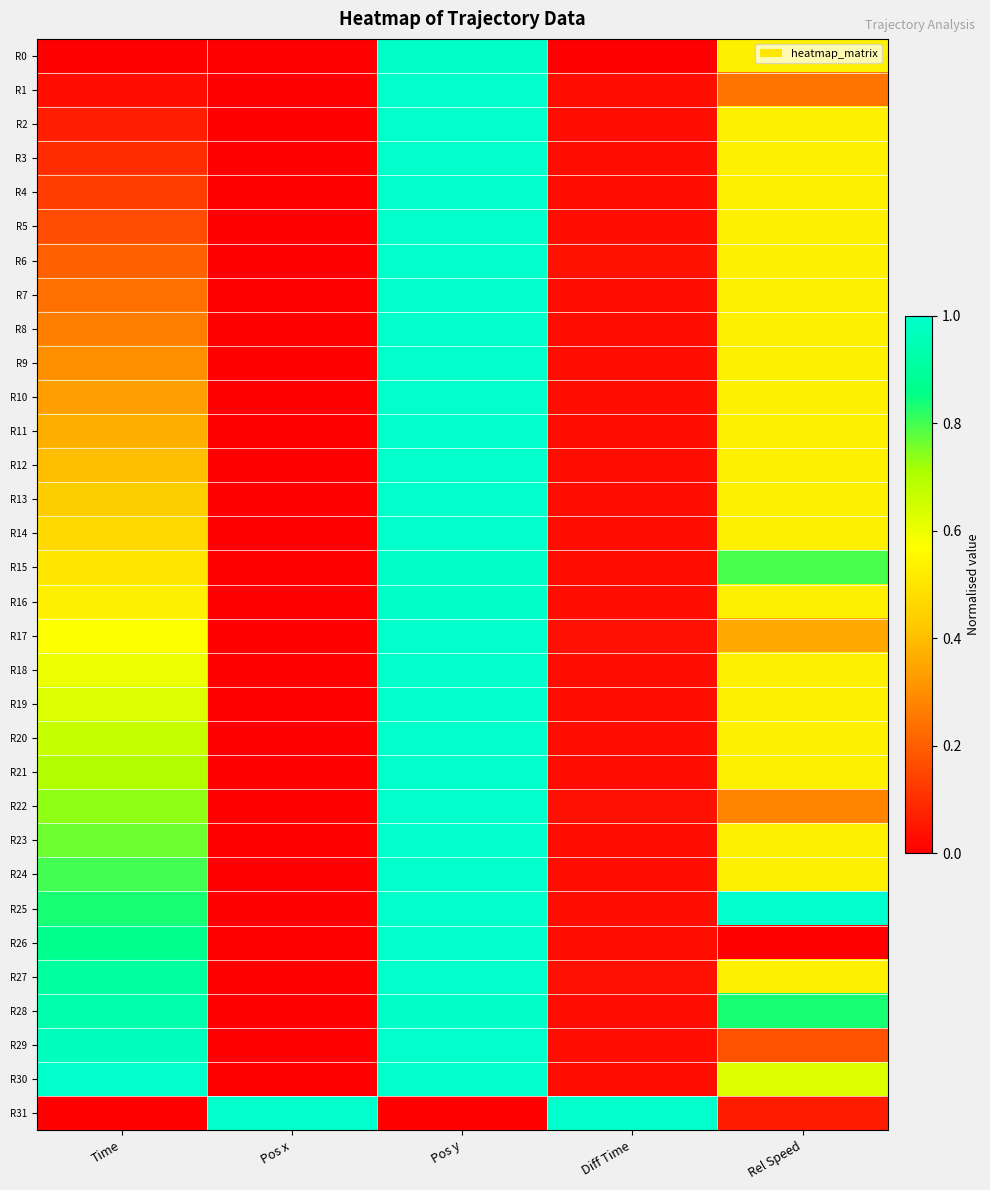

What is the difference between the highest and lowest values at Diff Time?

1.0